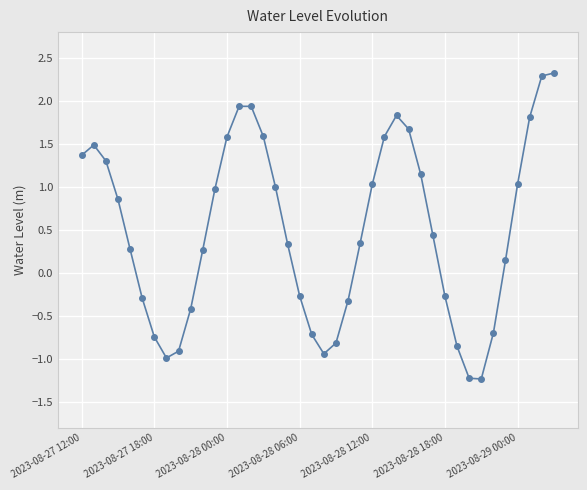

What is the value of the 31st point from the left?

-0.3